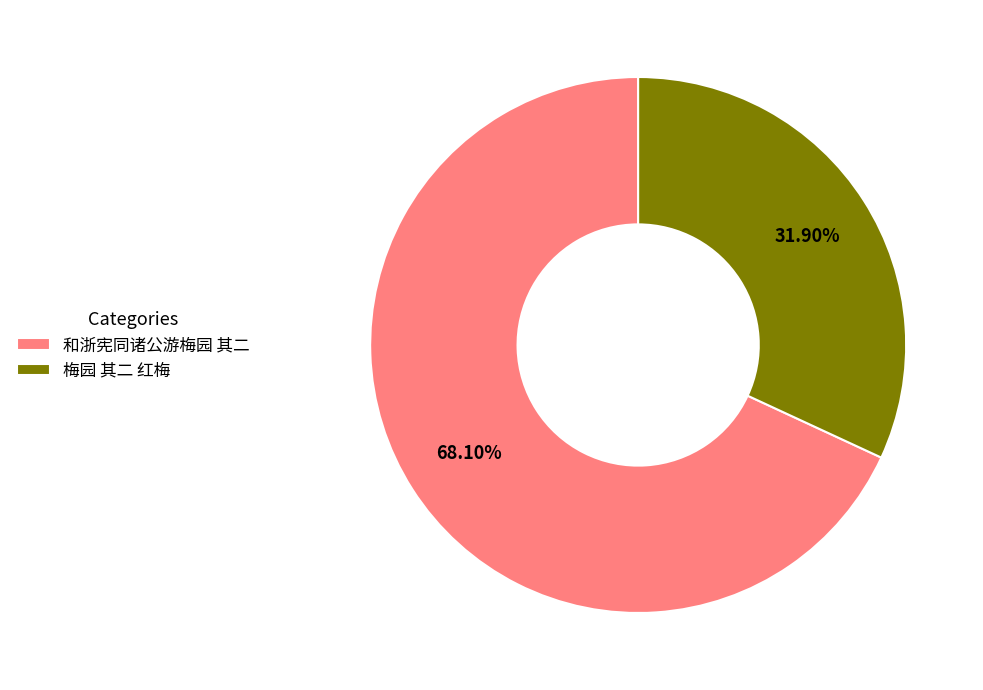

Is there a majority slice in this chart?

Yes